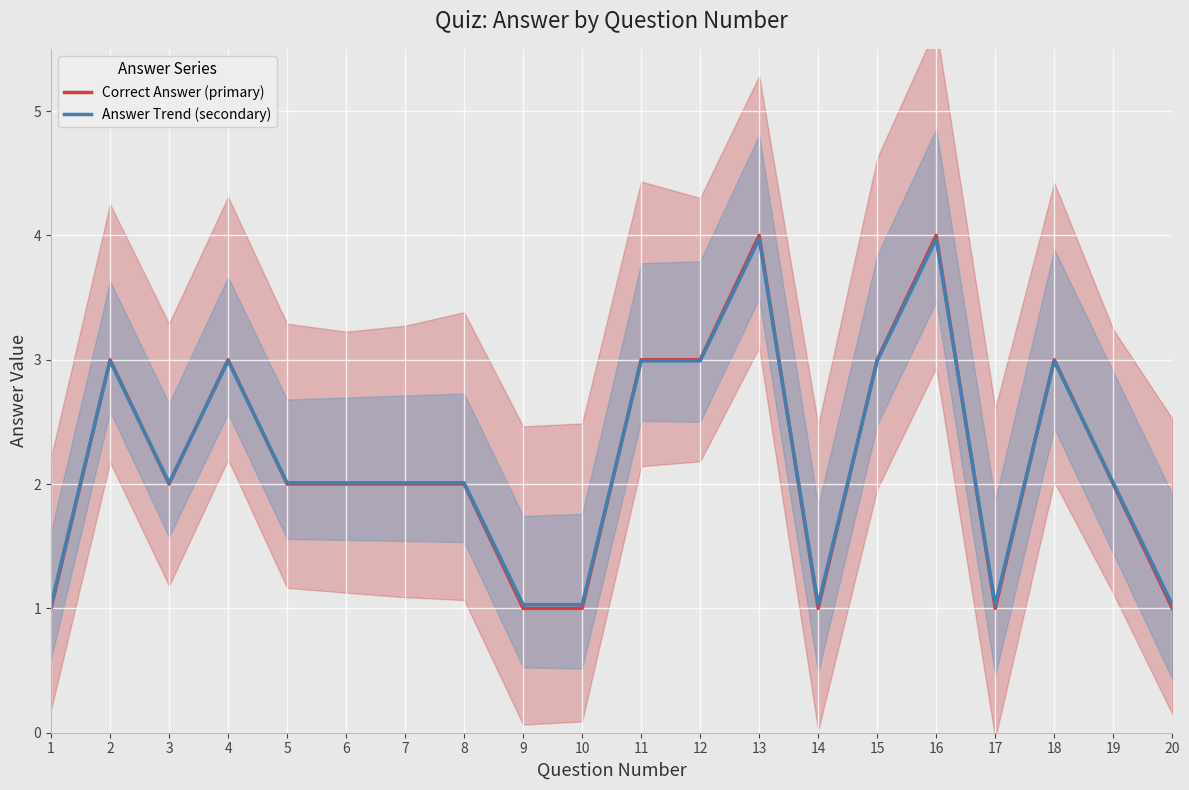

After their last crossing, which series has the higher values: Answer Trend (secondary) or Correct Answer (primary)?

Answer Trend (secondary)